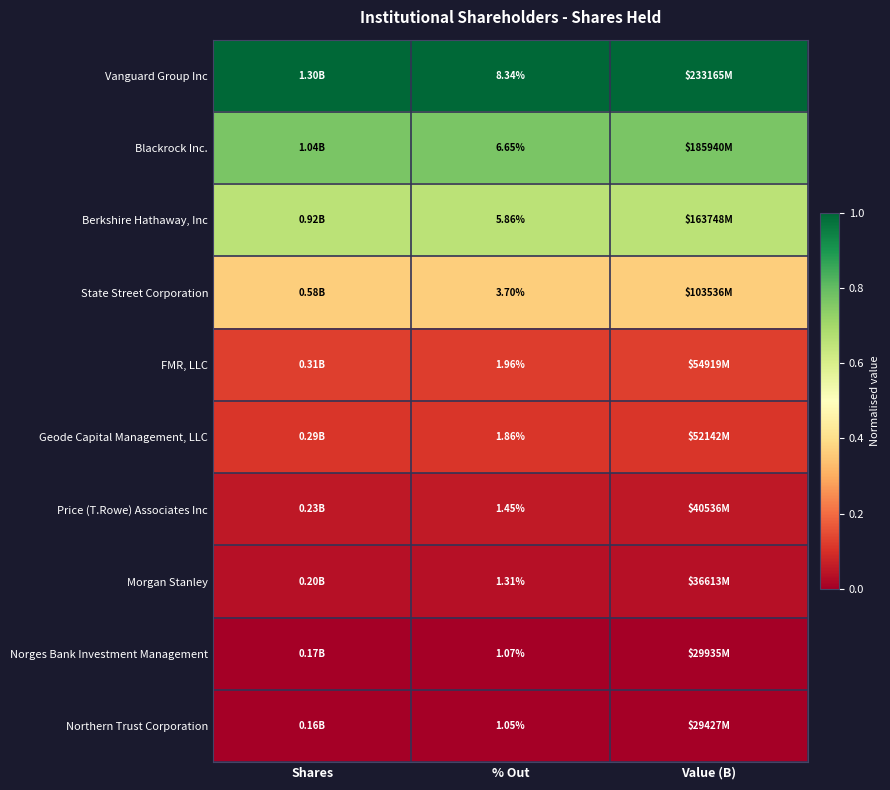

What is the sum of the Vanguard Group Inc values at Value (B) and % Out?

2.0